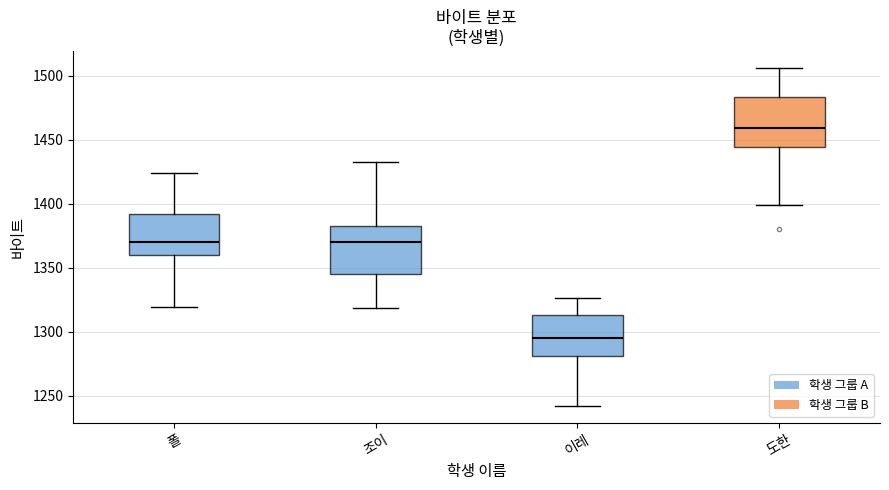

Which box's median line is the highest?

도한